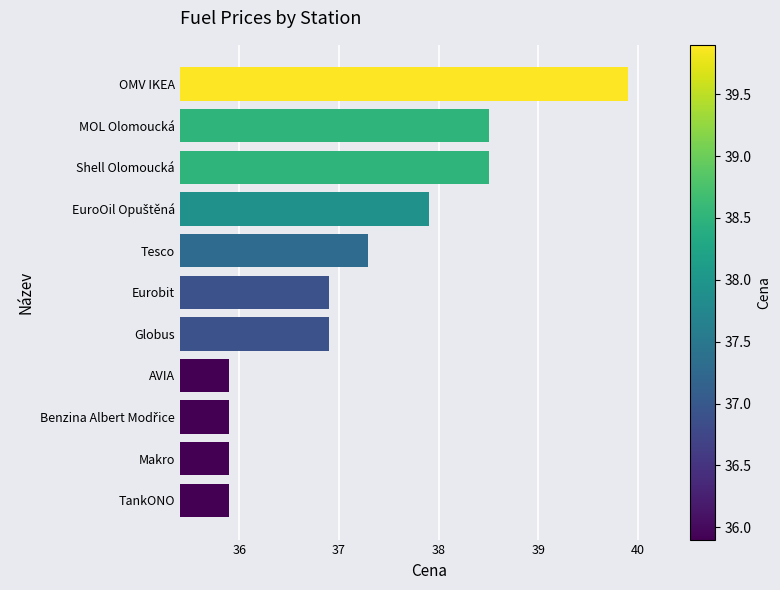

Between MOL Olomoucká and Globus, which is larger?

MOL Olomoucká